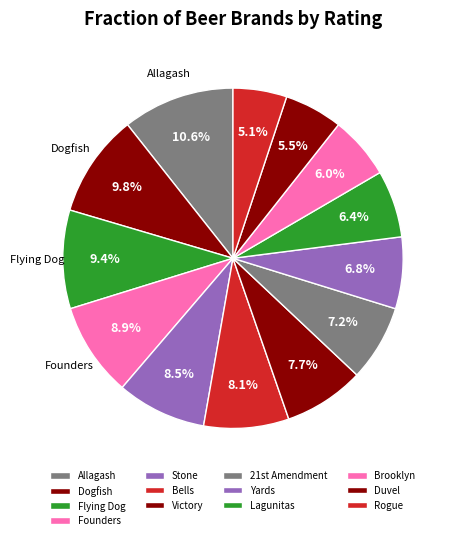

What is the smallest slice in the pie chart?

Rogue